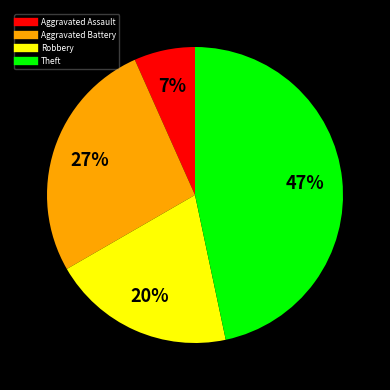

The Theft slice represents 58% of the pie. True or false?

False